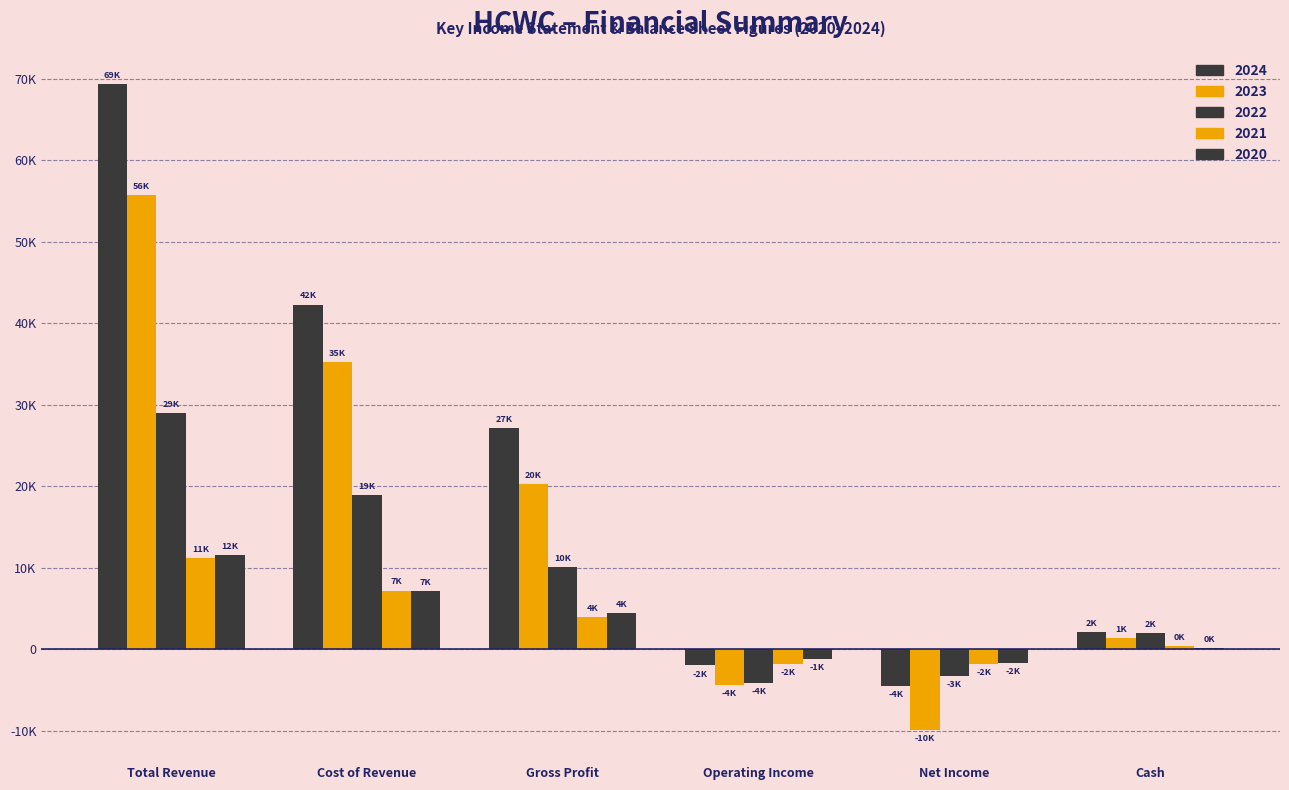

Are the bars horizontal?

No